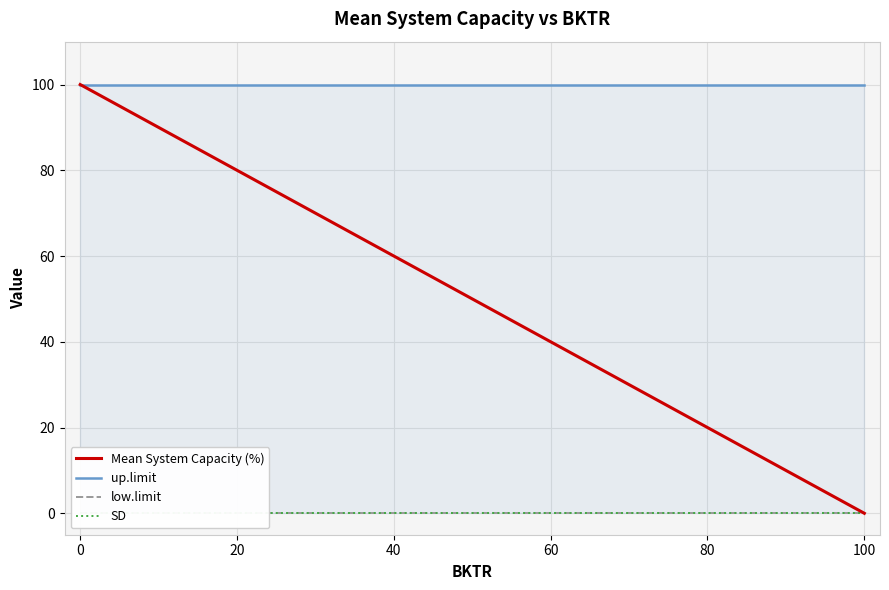

Which series has the widest spread of values?

Mean System Capacity (%)